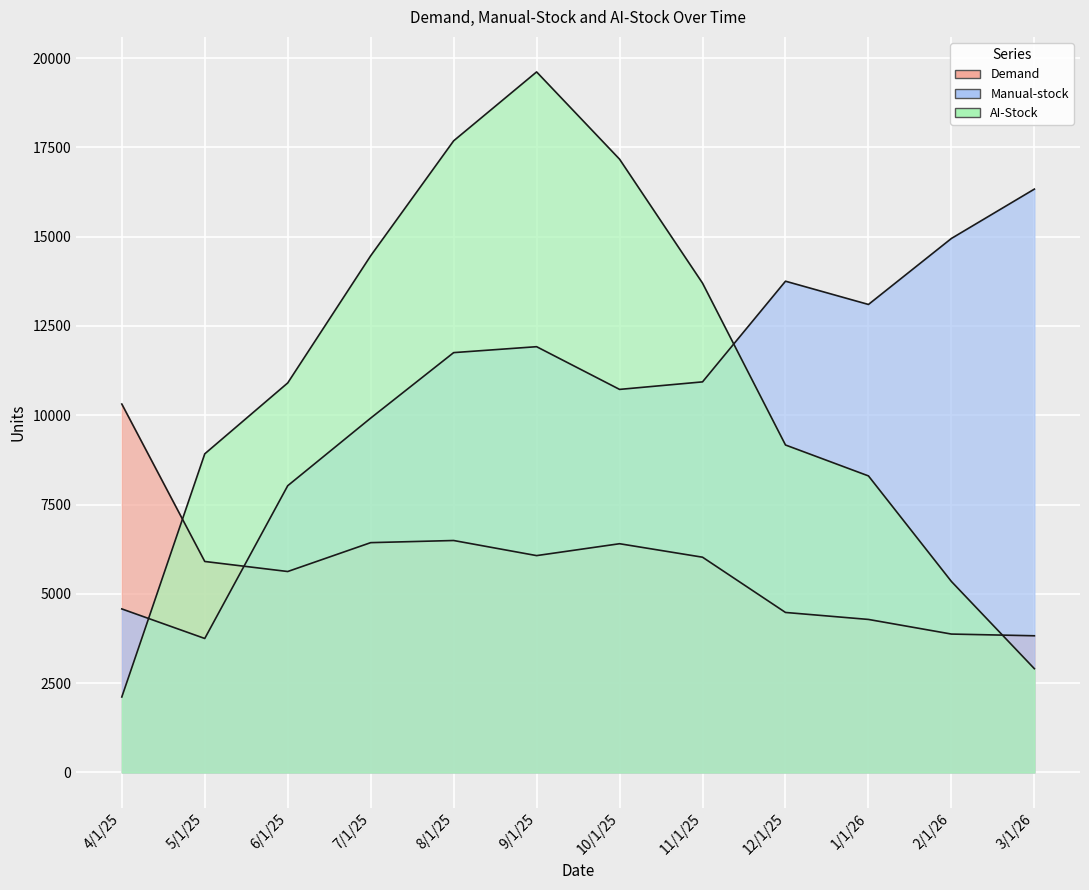

Reading left to right, extract all data points from this chart.

Demand: 4/1/25=10314.3	5/1/25=5907.1	6/1/25=5625.8	7/1/25=6434.0	8/1/25=6493.9	9/1/25=6071.2	10/1/25=6403.8	11/1/25=6026.5	12/1/25=4479.8	1/1/26=4284.2	2/1/26=3874.8	3/1/26=3826.8
Manual-stock: 4/1/25=4578.6	5/1/25=3751.2	6/1/25=8027.7	7/1/25=9920.6	8/1/25=11753.6	9/1/25=11919.5	10/1/25=10724.0	11/1/25=10934.7	12/1/25=13753.0	1/1/26=13101.8	2/1/26=14949.7	3/1/26=16331.2
AI-Stock: 4/1/25=2113.2	5/1/25=8920.3	6/1/25=10904.8	7/1/25=14464.8	8/1/25=17682.6	9/1/25=19611.6	10/1/25=17168.2	11/1/25=13698.4	12/1/25=9167.7	1/1/26=8302.1	2/1/26=5346.7	3/1/26=2905.7